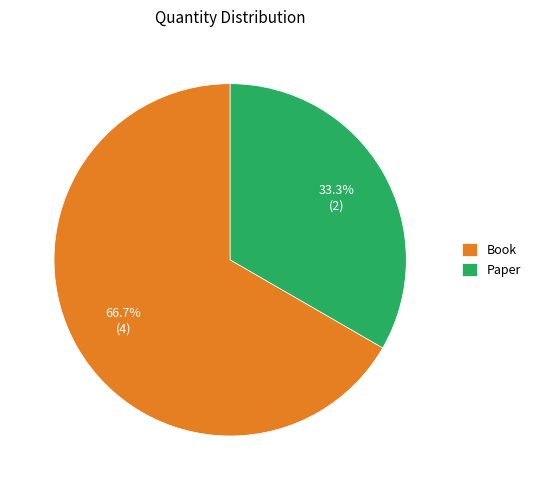

To the nearest percent, what percentage of the pie is Paper?

33%